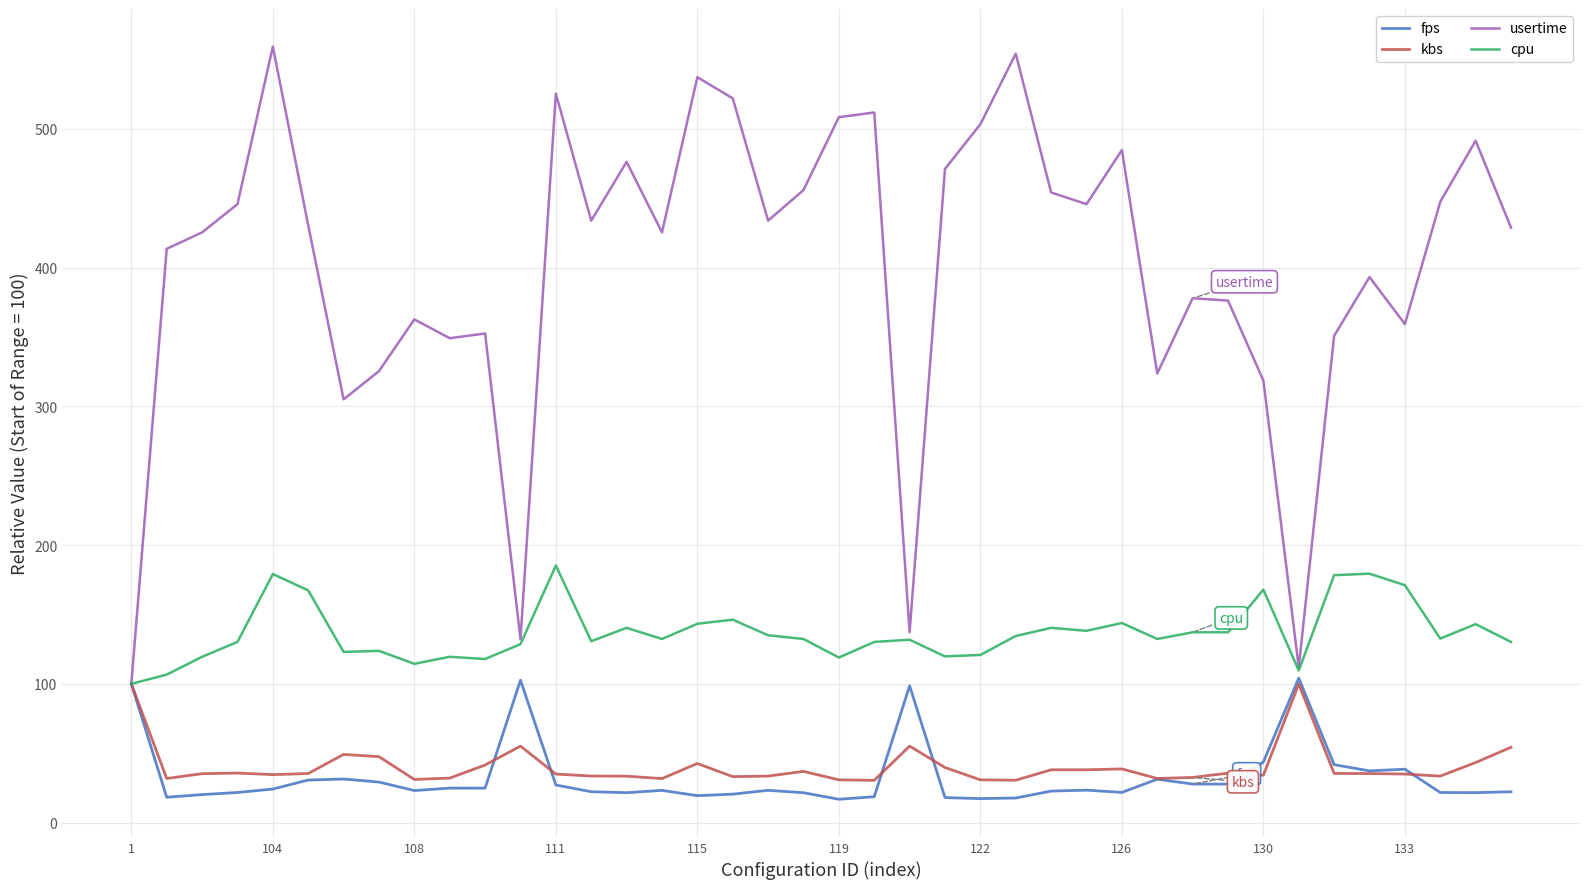

What is the minimum value shown in the chart?

16.8